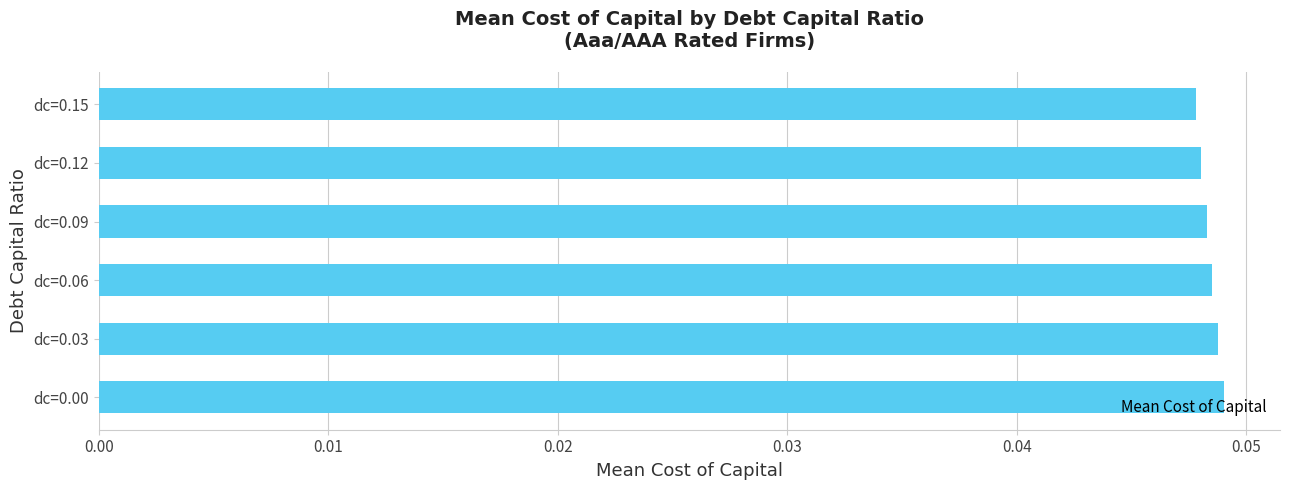

How many values are between 0 and 1?

6